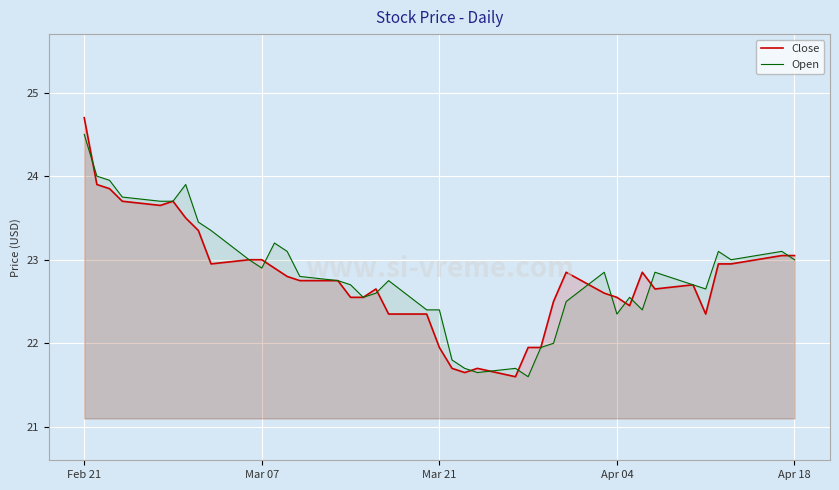

Which series has the largest range (max minus min)?

Close